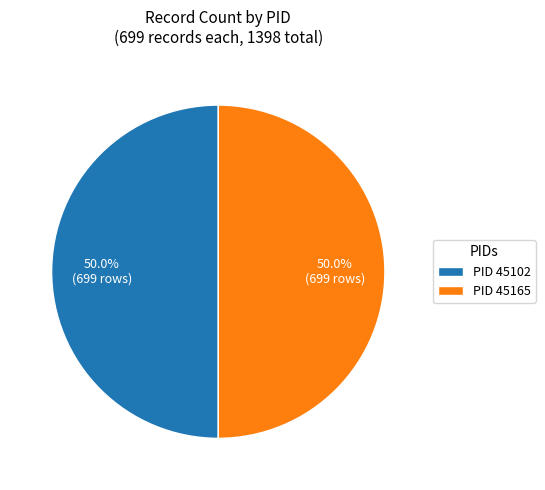

What is the ratio of the value at PID 45165 to the value at PID 45102?

1.0